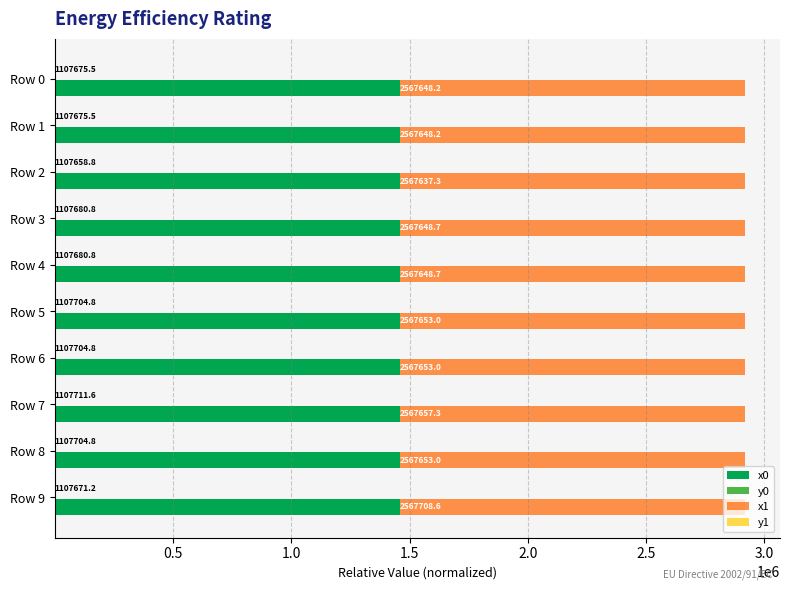

What is the difference between the x0 values at Row 0 and Row 5?

4.8